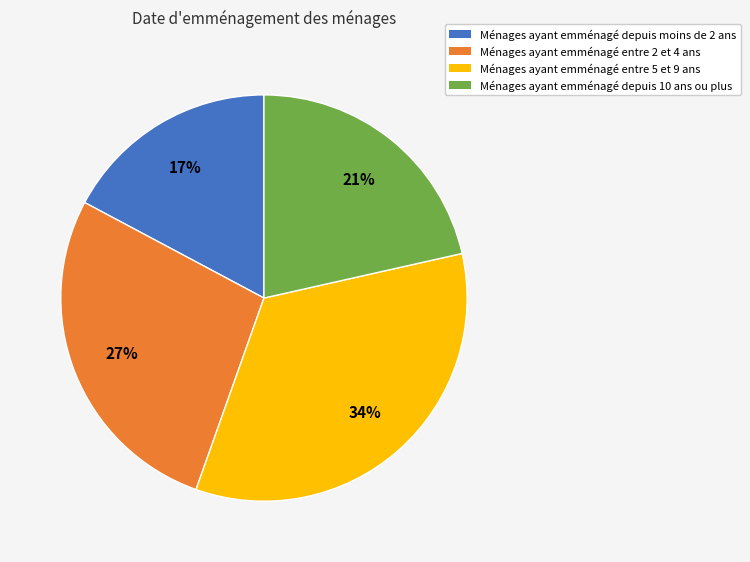

Does any single category account for the majority?

No